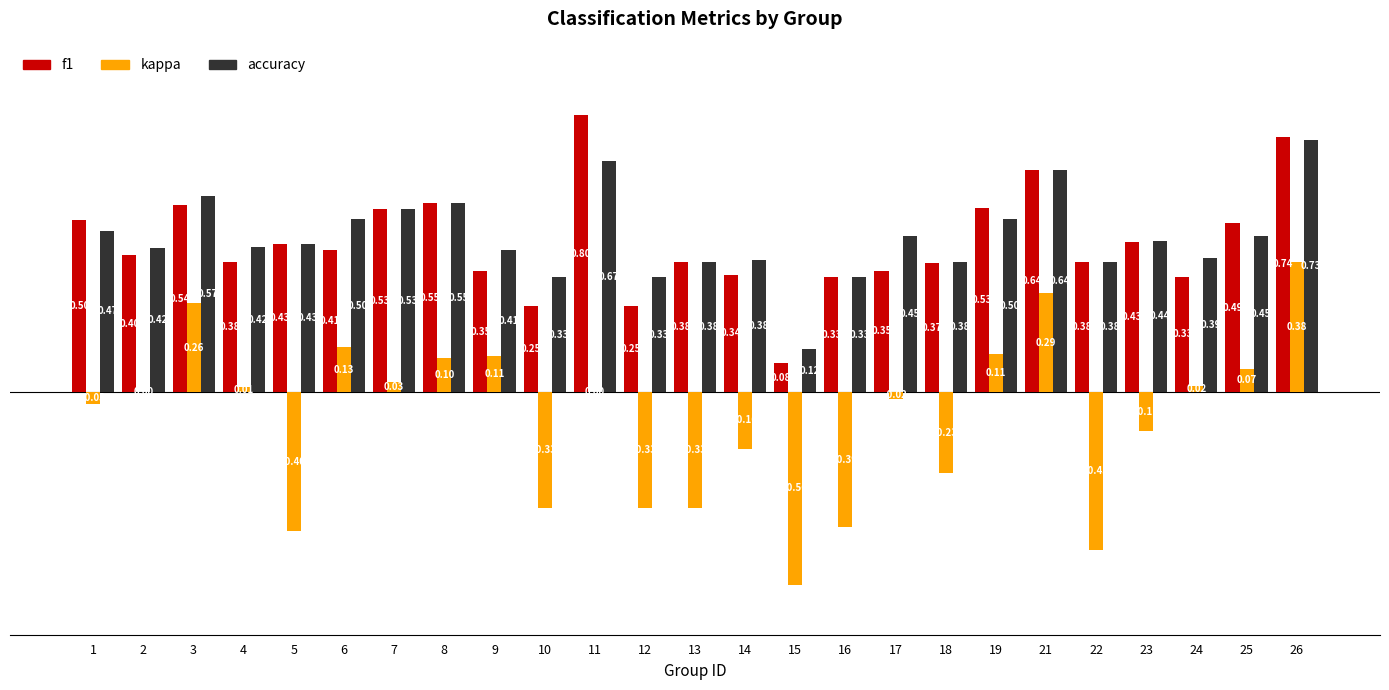

Which series has the largest total across all categories?

accuracy